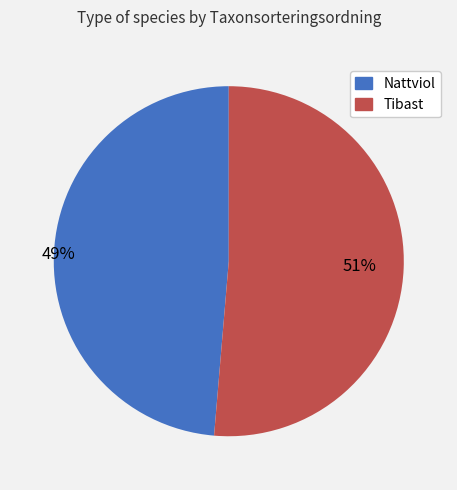

What is the smallest slice in the pie chart?

Nattviol